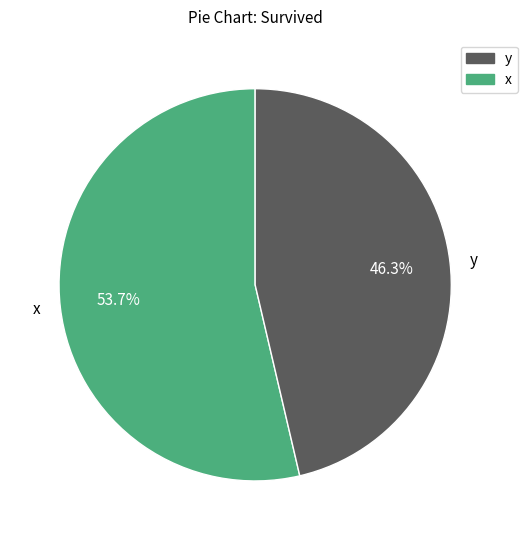

Approximately how many times larger is the value at x compared to y?

1.2